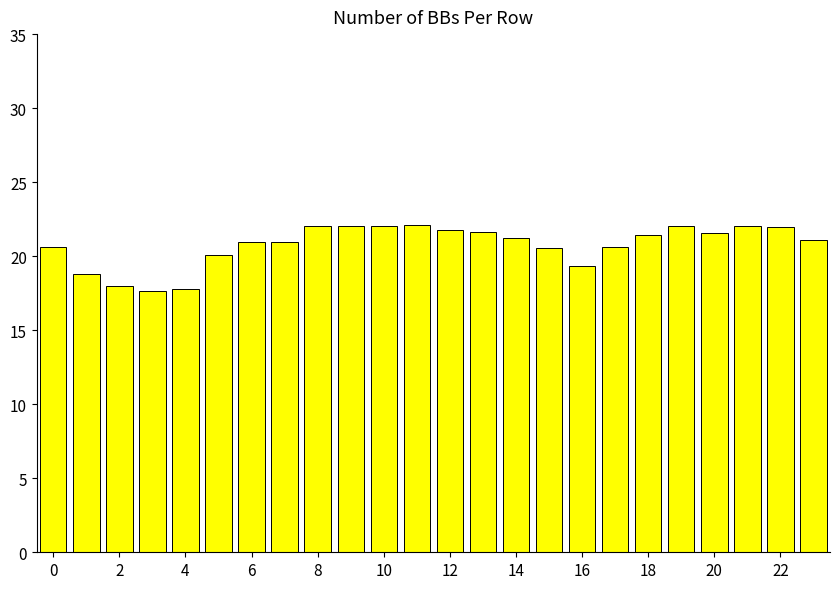

What is the difference between the maximum and minimum values?

4.4